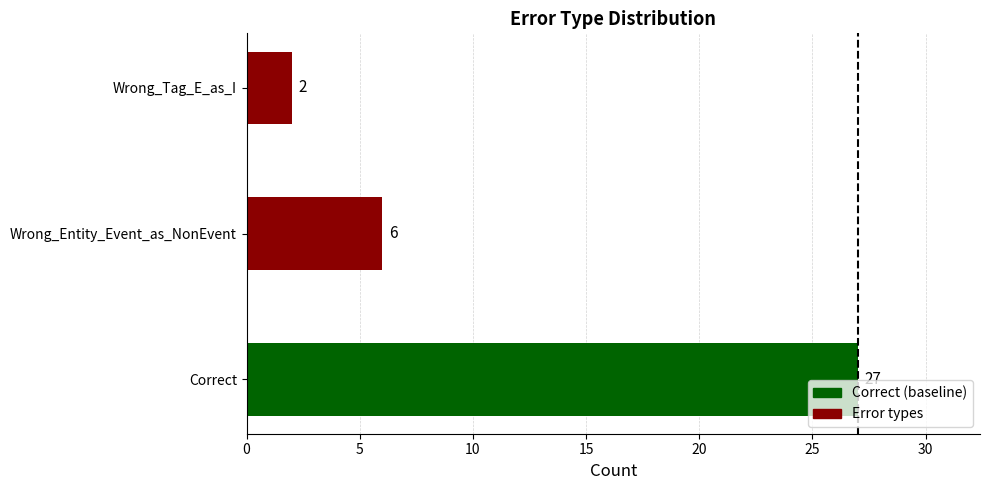

Reading top to bottom, extract all data points from this chart.

Wrong_Tag_E_as_I=2	Wrong_Entity_Event_as_NonEvent=6	Correct=27